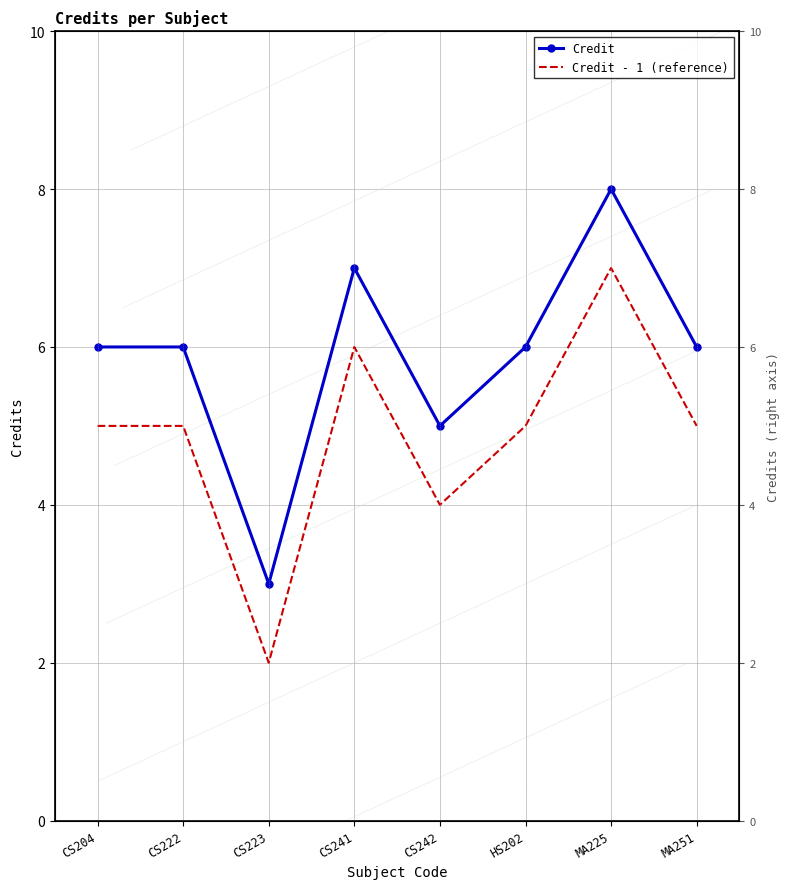

The value of Credit - 1 (reference) at HS202 is 3. True or false?

False